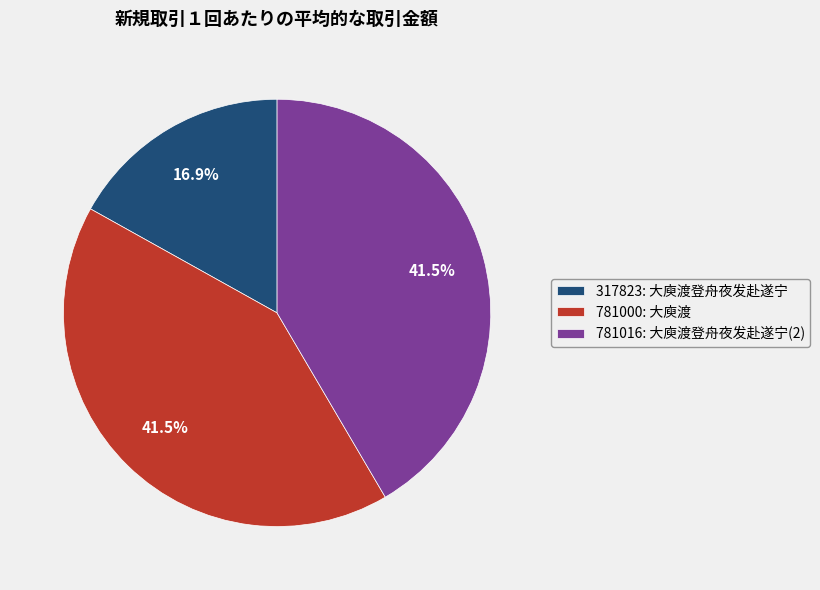

What is the ratio of the value at 781000: 大庾渡 to the value at 317823: 大庾渡登舟夜发赴遂宁?

2.5